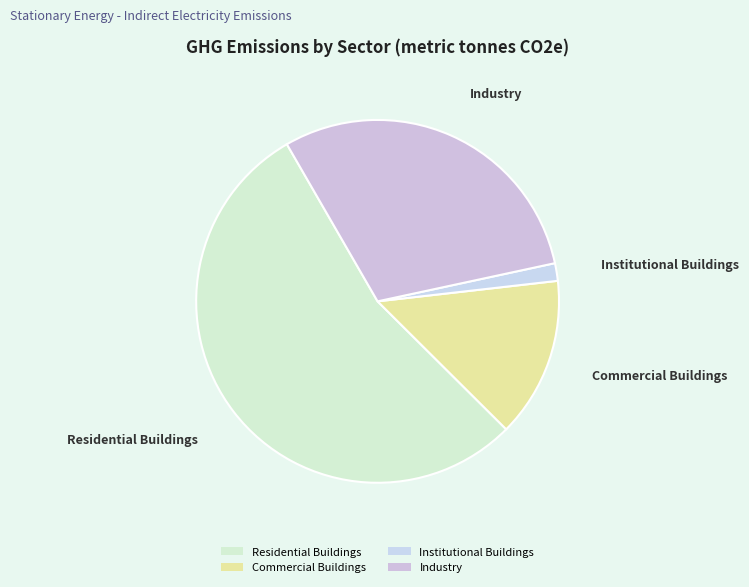

Count the number of slices in the pie.

4